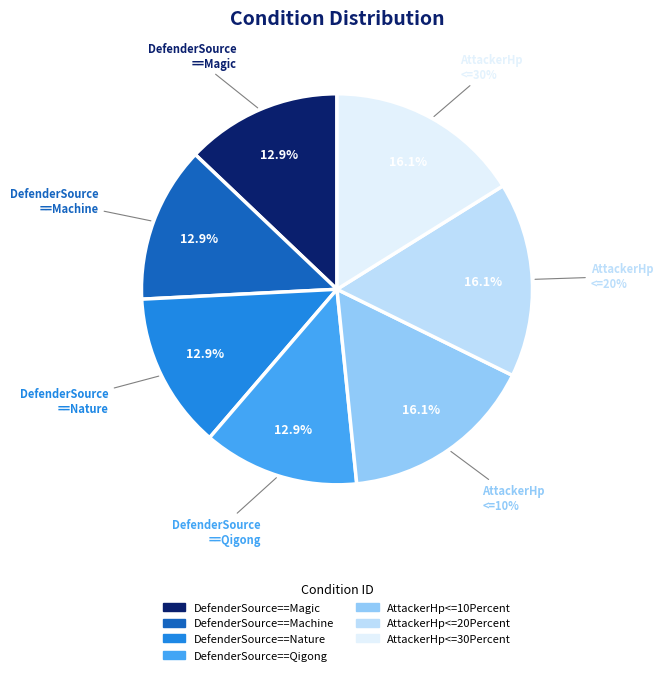

Does any single category account for the majority?

No